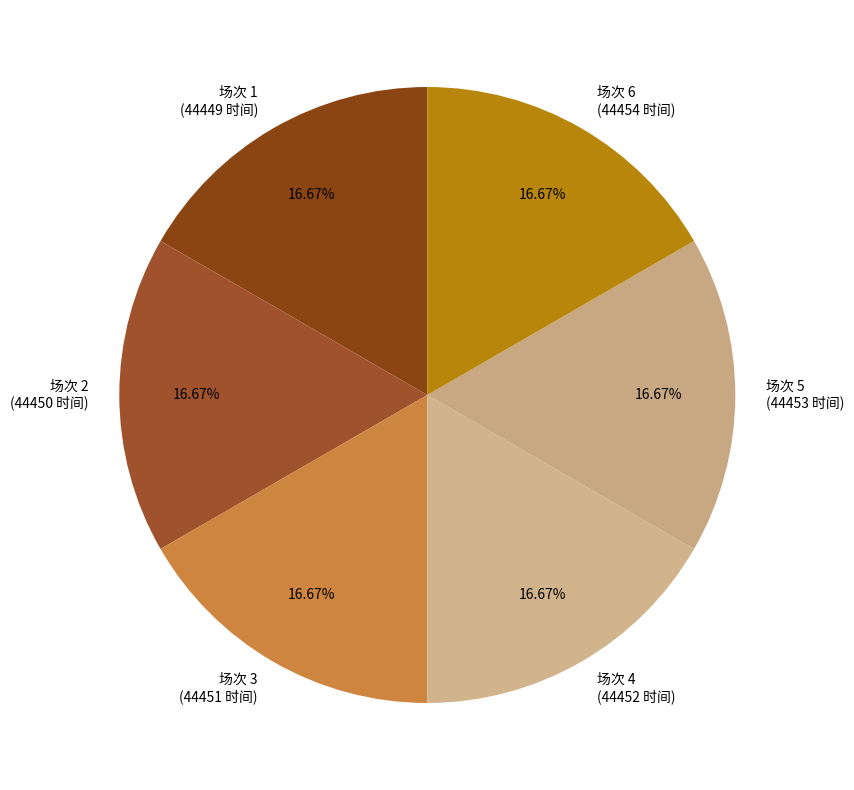

Do 场次 1 (44449 时间) and 场次 6 (44454 时间) together represent more than half of the pie?

No